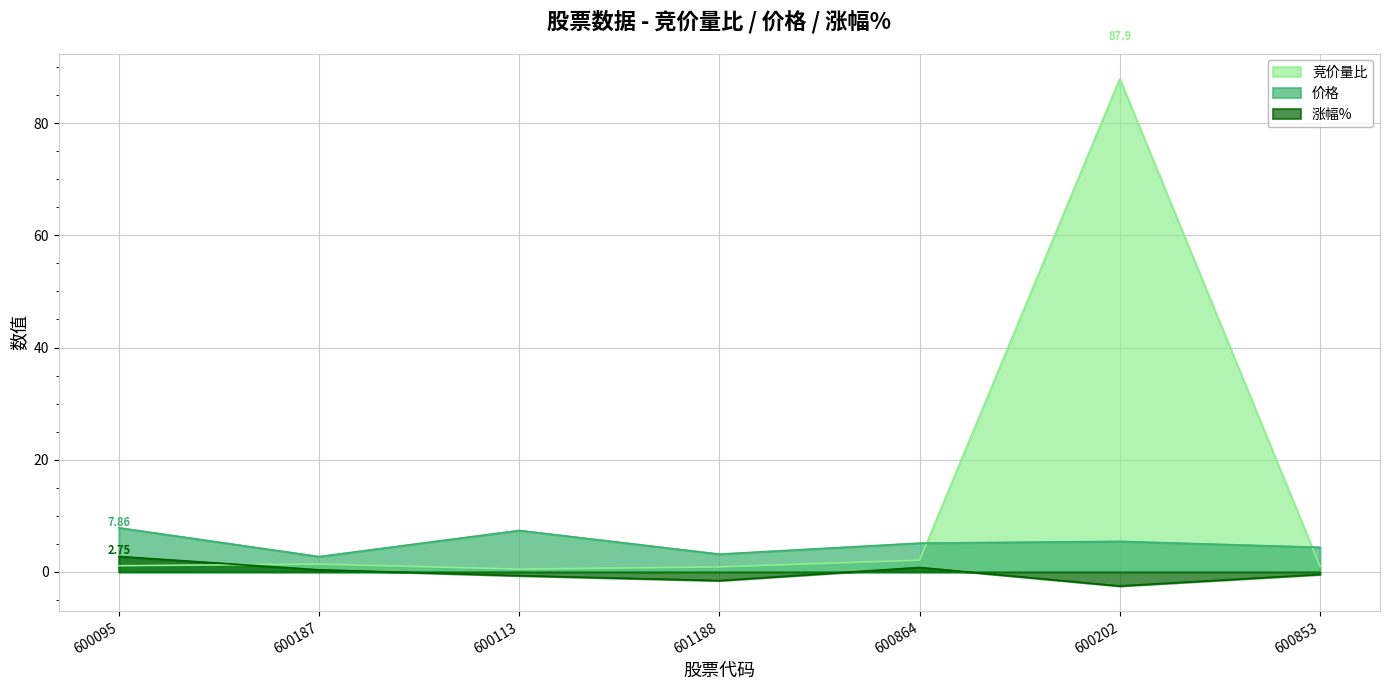

What is the label of the 6th point from the left?

600202